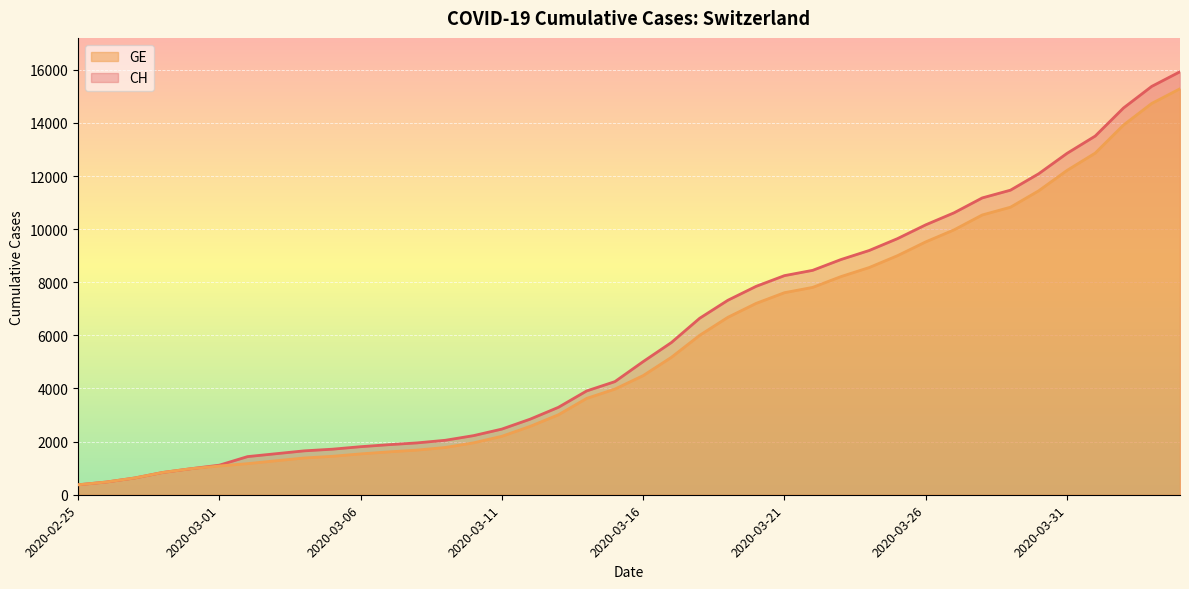

Reading left to right, what are all the values shown in this chart?

CH: 2020-02-25=375	2020-02-26=479	2020-02-27=630	2020-02-28=840	2020-02-29=981	2020-03-01=1113	2020-03-02=1436	2020-03-03=1544	2020-03-04=1652	2020-03-05=1715	2020-03-06=1809	2020-03-07=1885	2020-03-08=1952	2020-03-09=2051	2020-03-10=2226	2020-03-11=2472	2020-03-12=2845	2020-03-13=3291	2020-03-14=3908	2020-03-15=4259	2020-03-16=5012	2020-03-17=5731	2020-03-18=6644	2020-03-19=7323	2020-03-20=7847	2020-03-21=8249	2020-03-22=8449	2020-03-23=8855	2020-03-24=9196	2020-03-25=9642	2020-03-26=10162	2020-03-27=10613	2020-03-28=11175	2020-03-29=11467	2020-03-30=12086	2020-03-31=12852	2020-04-01=13505	2020-04-02=14561	2020-04-03=15375	2020-04-04=15926
GE: 2020-02-25=375	2020-02-26=479	2020-02-27=630	2020-02-28=840	2020-02-29=981	2020-03-01=1083	2020-03-02=1171	2020-03-03=1278	2020-03-04=1384	2020-03-05=1447	2020-03-06=1538	2020-03-07=1614	2020-03-08=1681	2020-03-09=1780	2020-03-10=1955	2020-03-11=2201	2020-03-12=2574	2020-03-13=3010	2020-03-14=3627	2020-03-15=3978	2020-03-16=4485	2020-03-17=5174	2020-03-18=6002	2020-03-19=6681	2020-03-20=7205	2020-03-21=7607	2020-03-22=7807	2020-03-23=8213	2020-03-24=8554	2020-03-25=9000	2020-03-26=9520	2020-03-27=9971	2020-03-28=10533	2020-03-29=10825	2020-03-30=11444	2020-03-31=12210	2020-04-01=12863	2020-04-02=13919	2020-04-03=14733	2020-04-04=15284